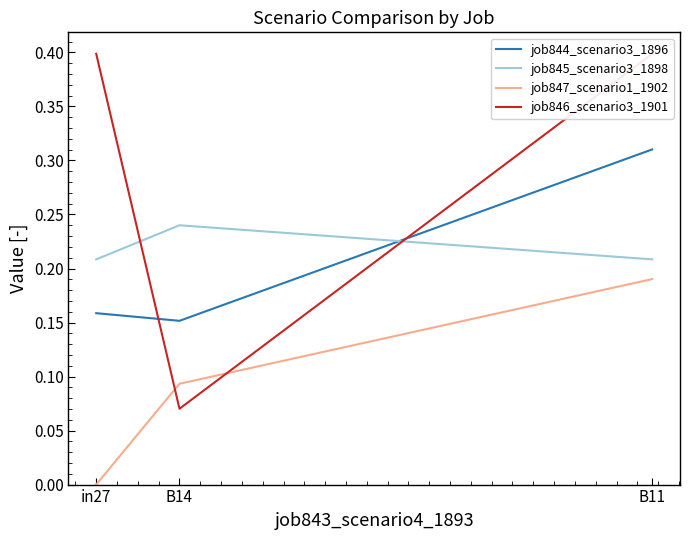

At how many categories does at least one series exceed 0?

3